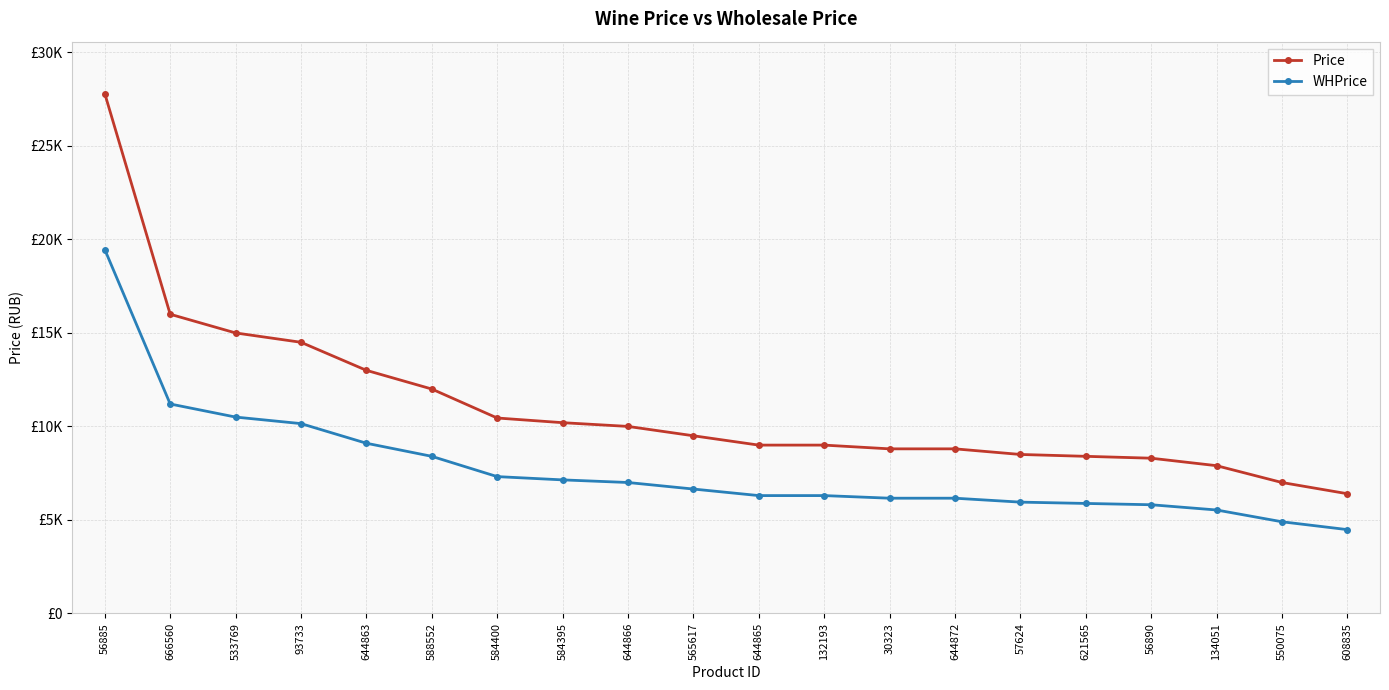

Is this an area chart (filled region under the line)?

No